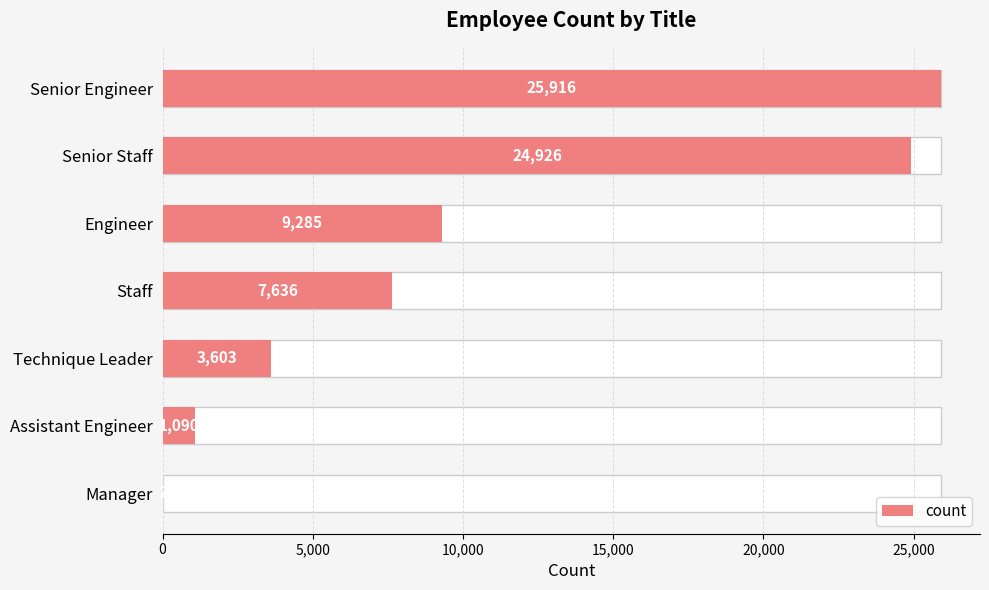

What is the value of the 4th bar from the left?

7636